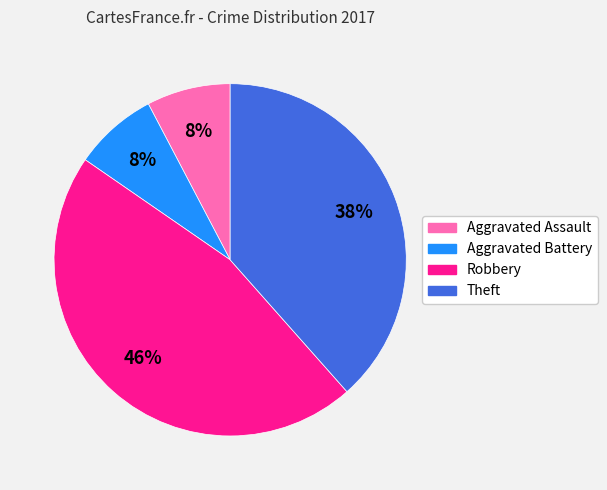

True or false: Theft accounts for 38% of the total.

True